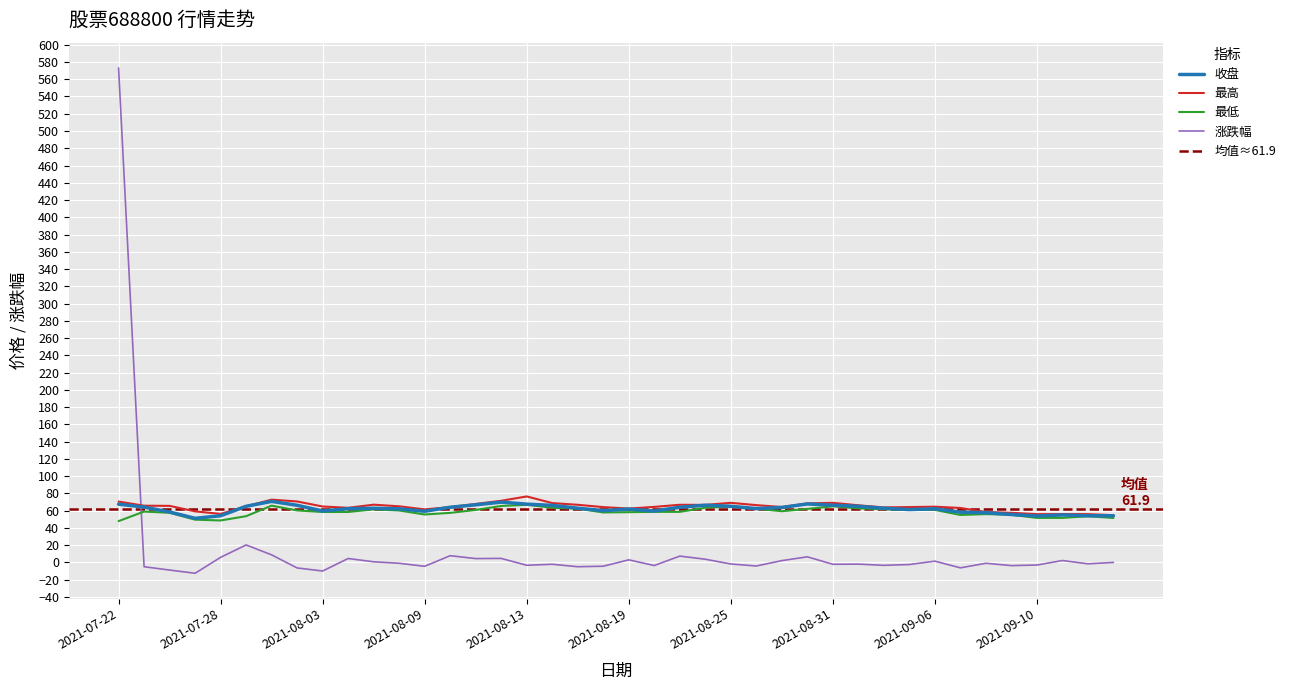

How many times do 收盘 and 涨跌幅 cross each other?

1